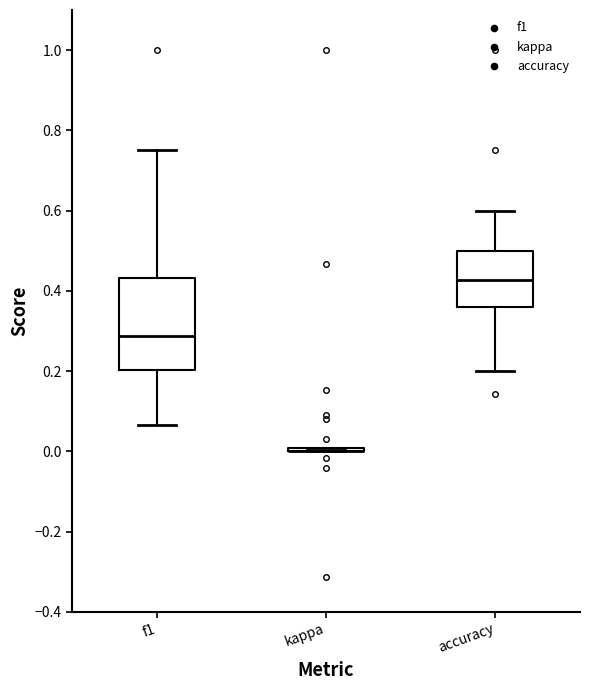

Which box is the tallest, from its lower edge to its upper edge?

f1